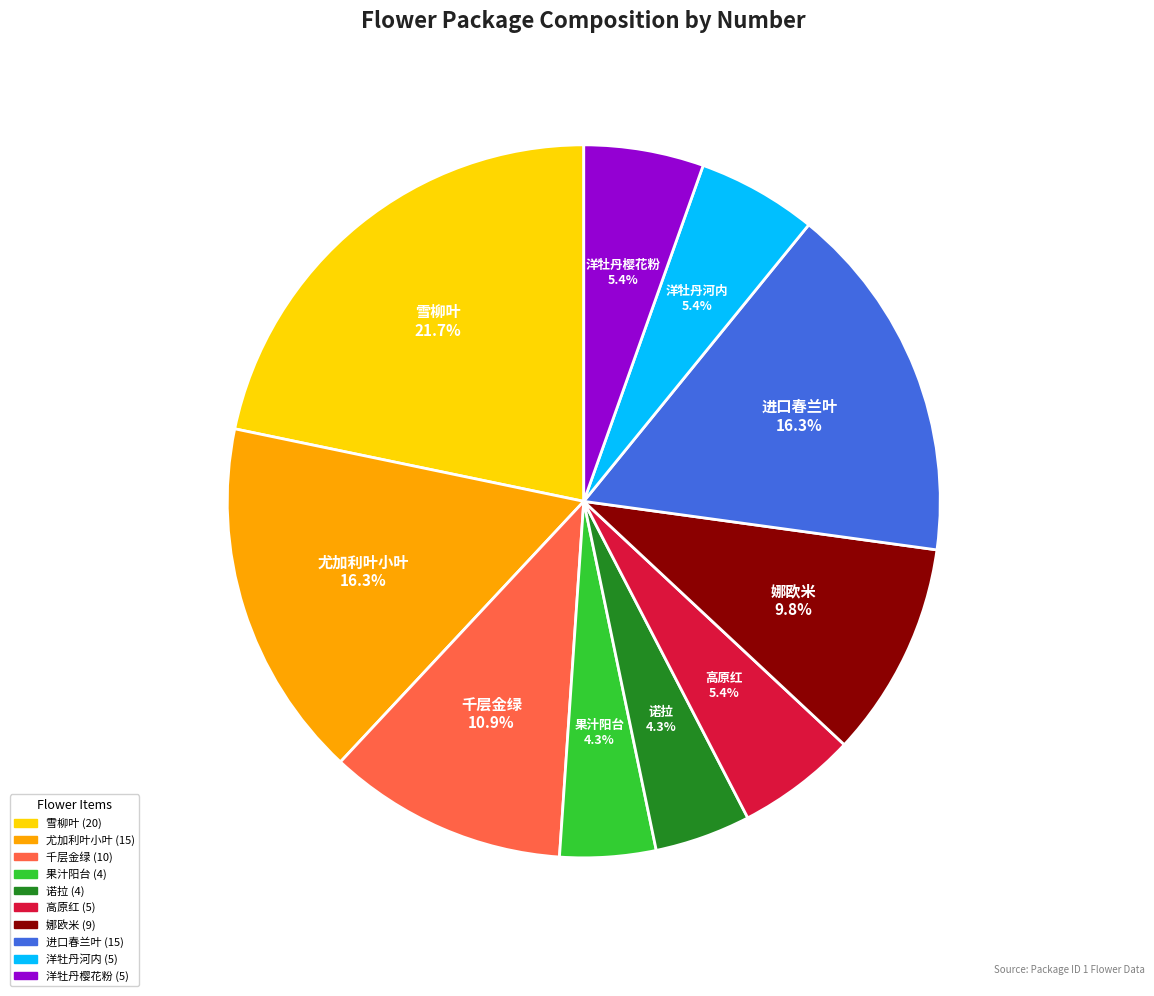

Does any single category account for the majority?

No